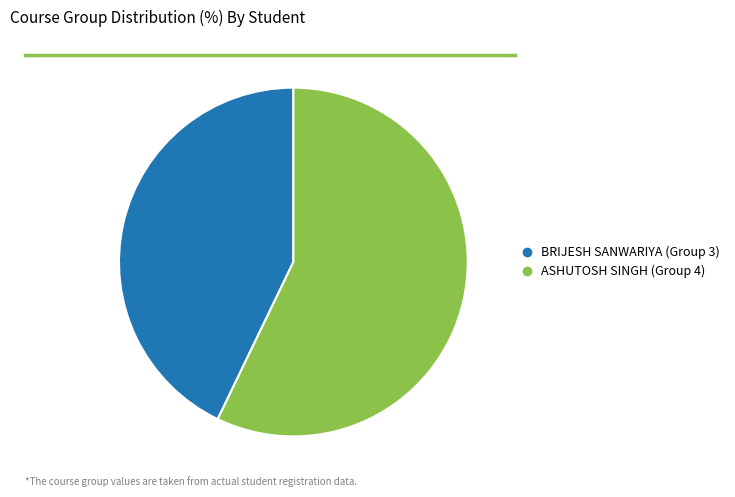

What is the smallest slice in the pie chart?

BRIJESH SANWARIYA (Group 3)